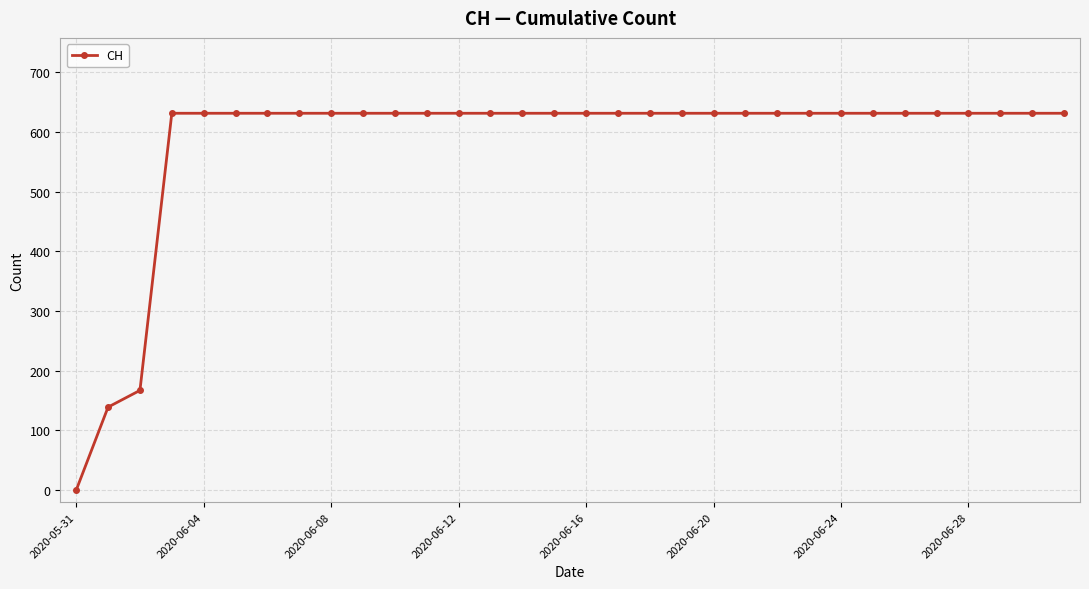

What is the value of the 3rd point from the left?

167